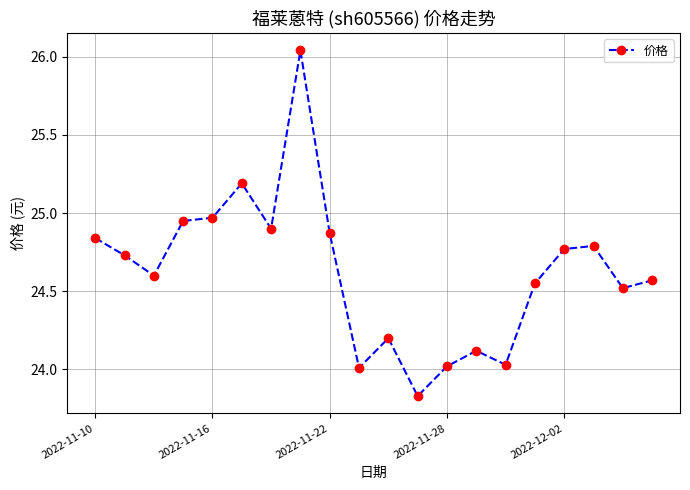

True or false: there are more than 2 points higher than both neighbors.

True